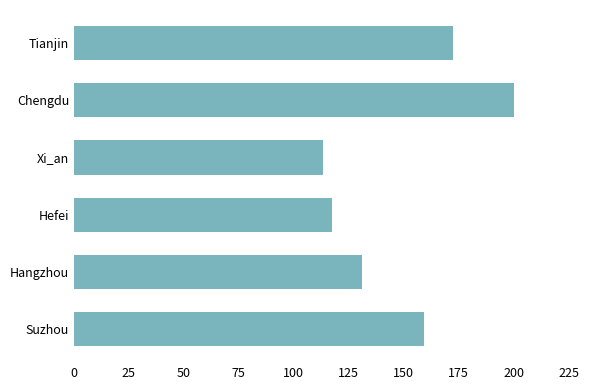

What is the difference between the second highest and second lowest values?

54.9